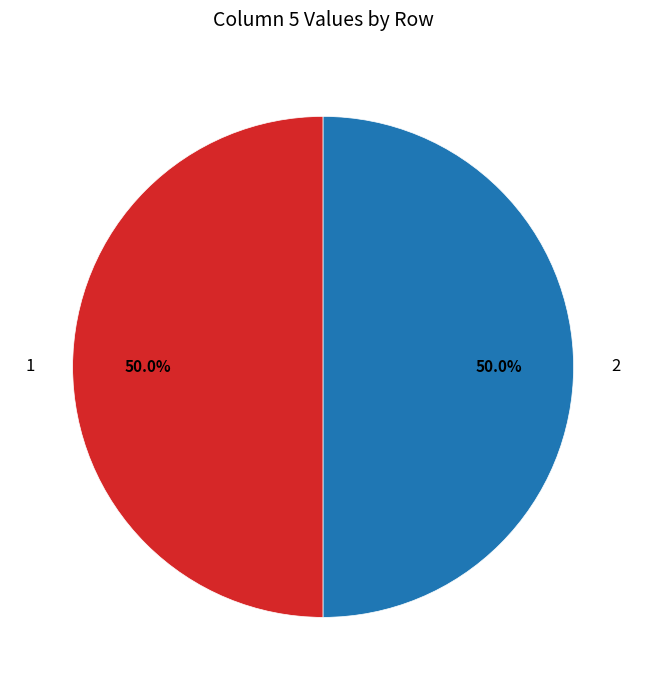

Do 2 and 1 together represent more than half of the pie?

Yes